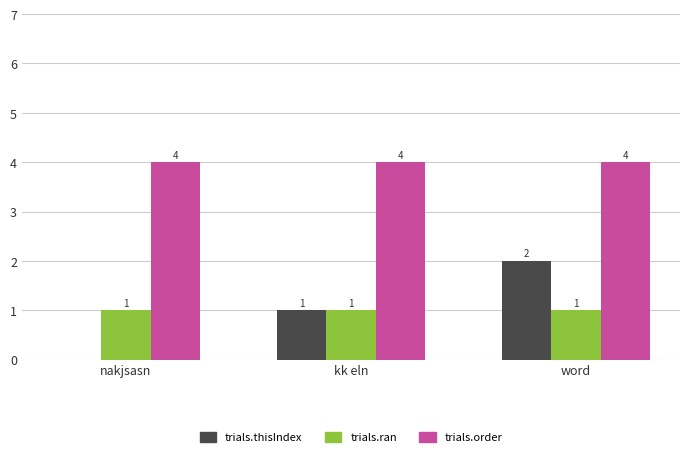

Reading left to right, transcribe all the data shown in this chart.

trials.thisIndex: 0	1	2
trials.ran: 1	1	1
trials.order: 4	4	4